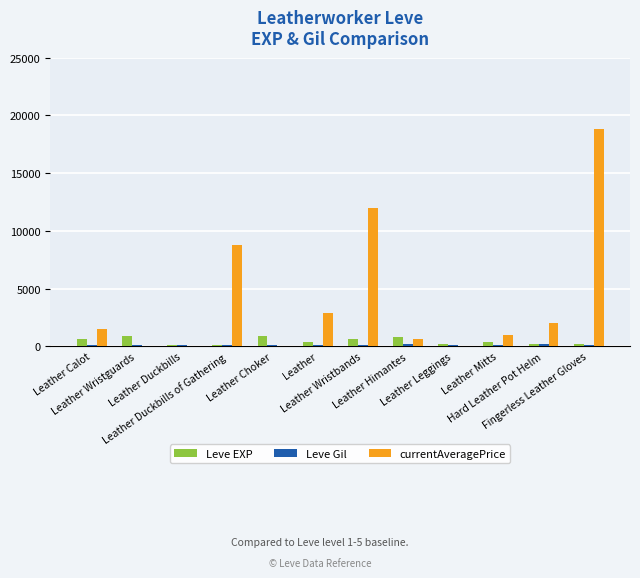

Which series has the largest total across all categories?

currentAveragePrice